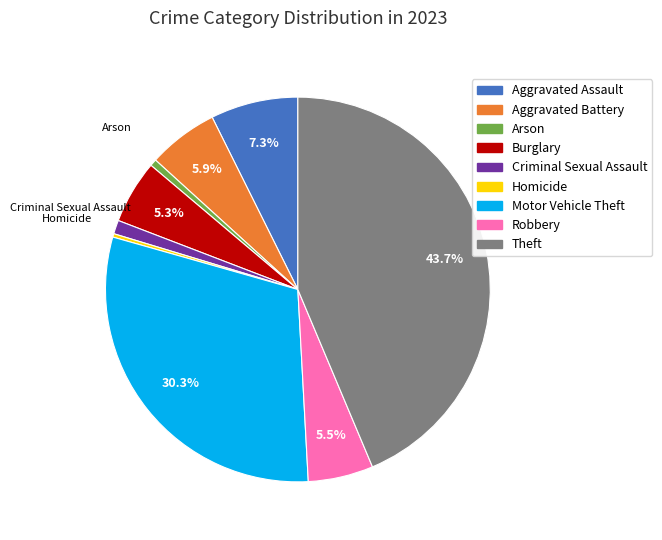

Count the number of slices in the pie.

9